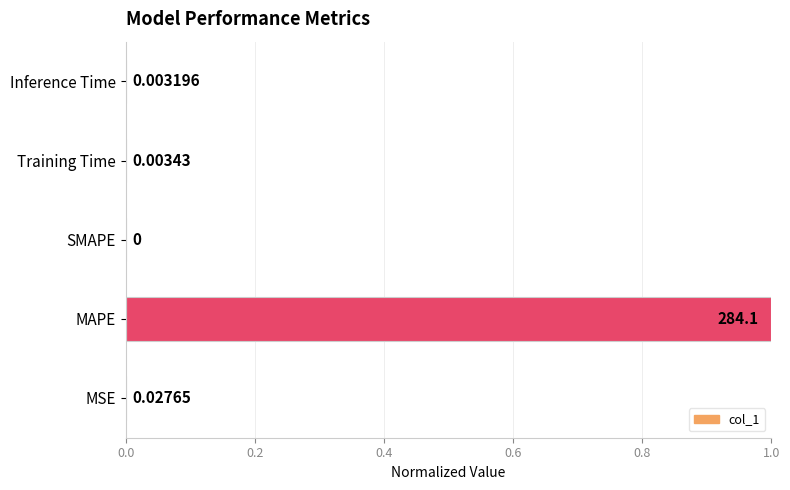

At which category does the chart reach its peak across all series?

MAPE